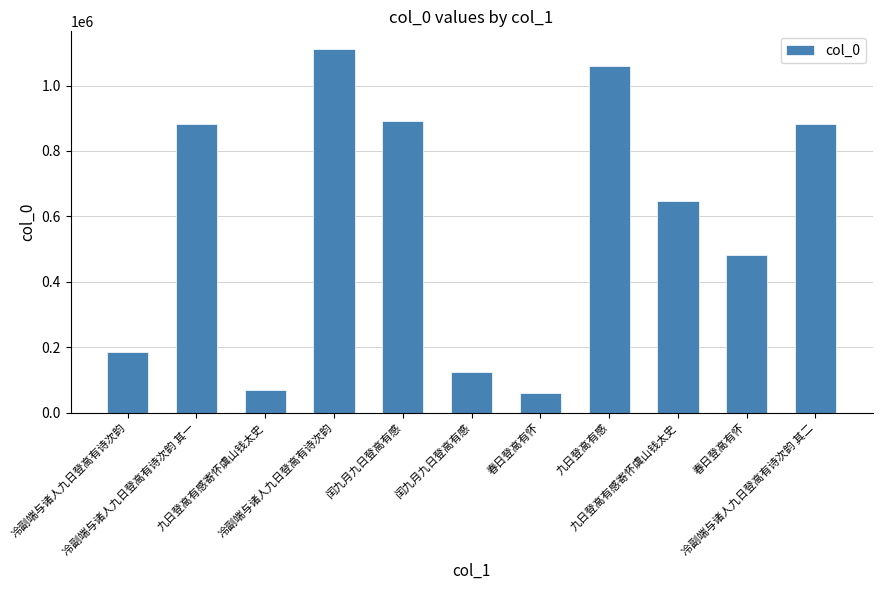

How many data points are less than 646535?

5